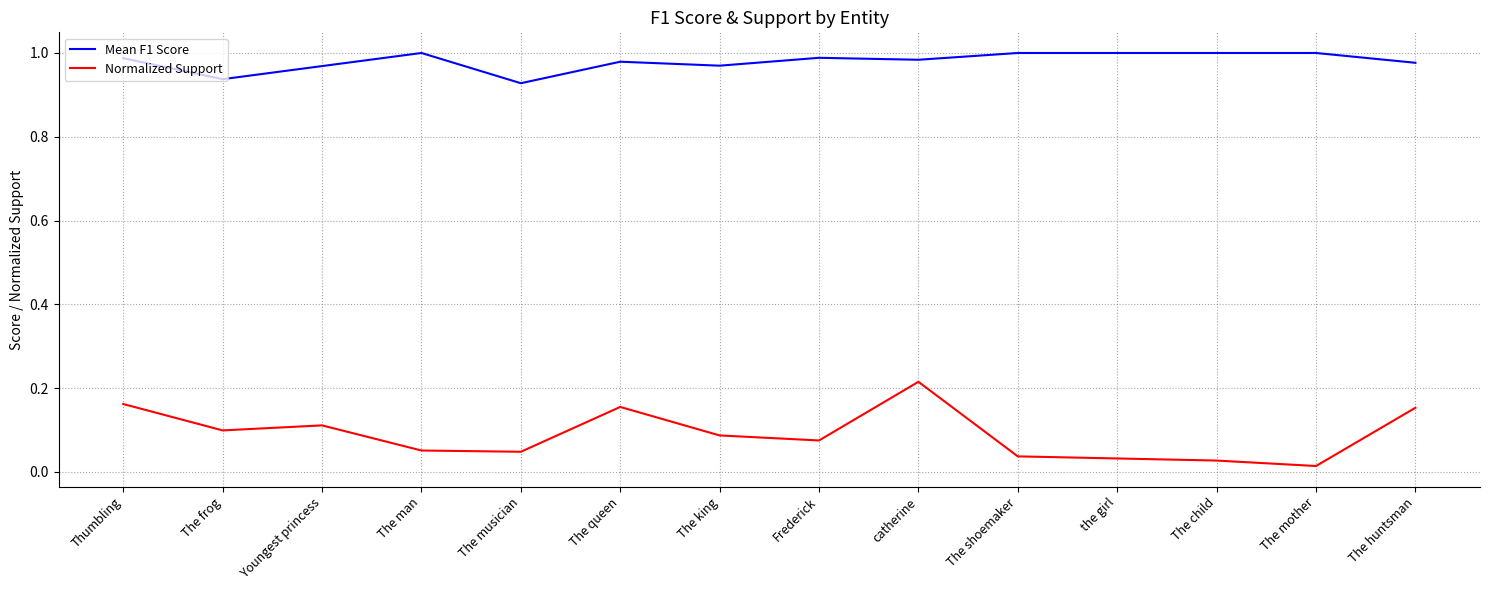

The Mean F1 Score series shows 1.0 at The man. True or false?

True